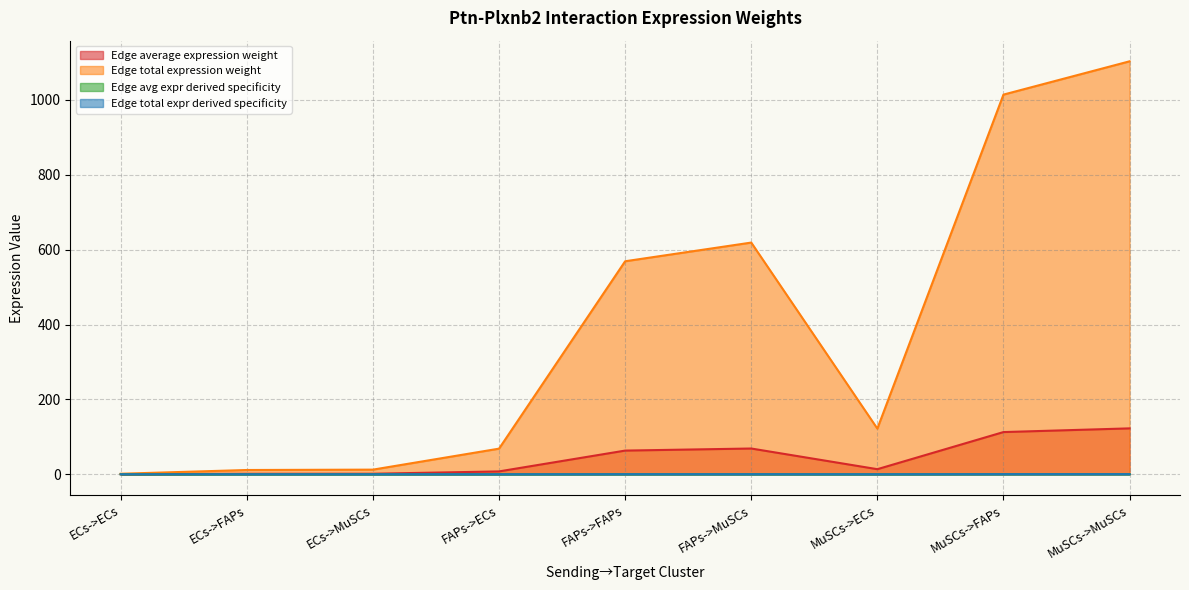

Does the chart display data point markers on the line(s)?

No